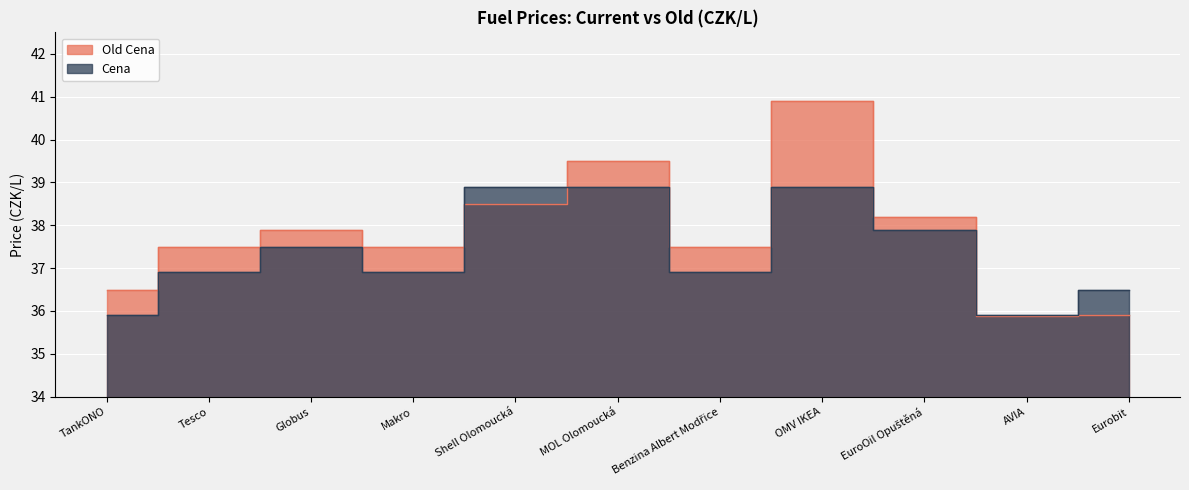

What is the label of the 9th point from the right?

Globus